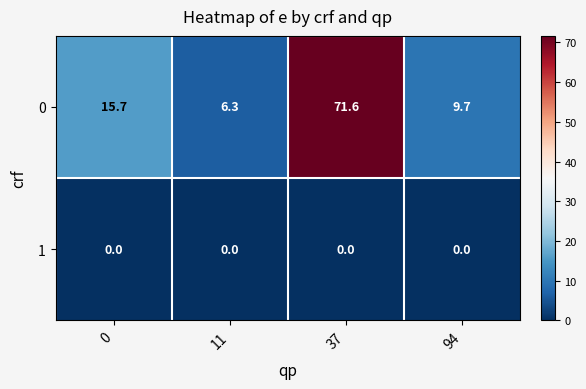

What is the greatest value displayed?

71.6